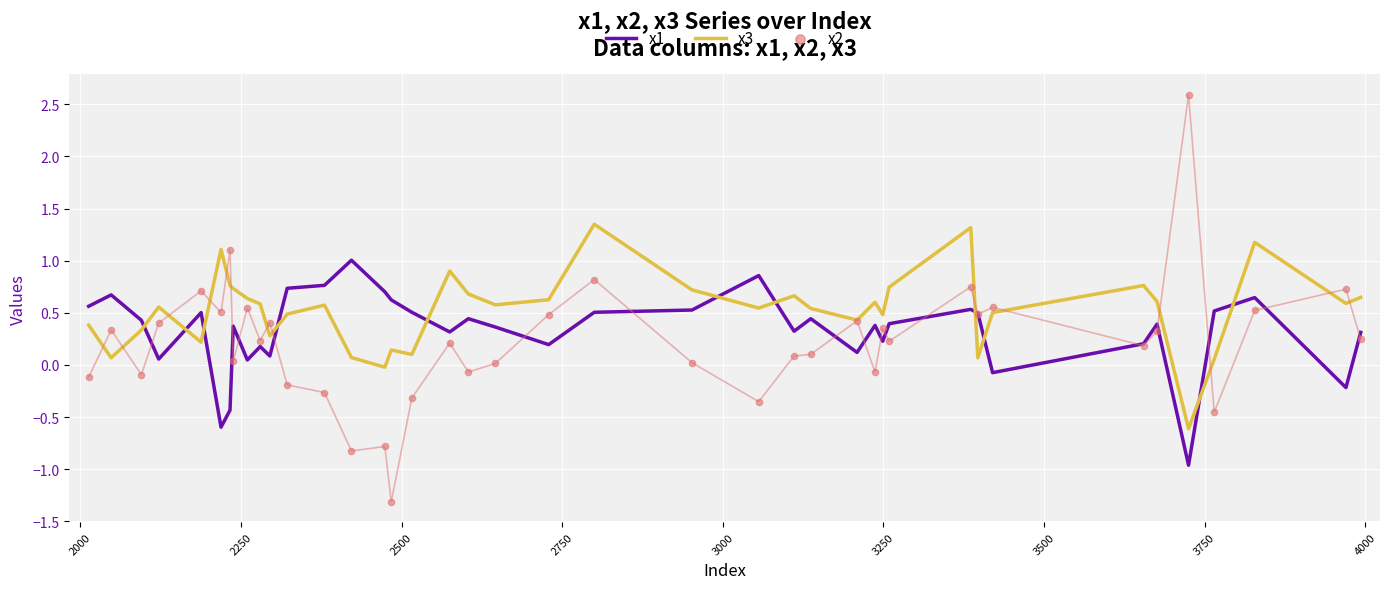

Which series contains the highest Y value?

x2